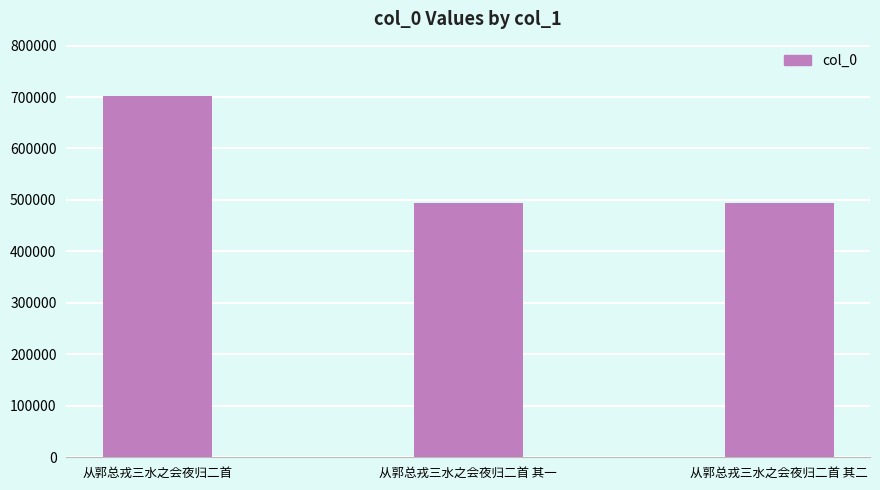

What is the ratio of the value at 从郭总戎三水之会夜归二首 其一 to the value at 从郭总戎三水之会夜归二首 其二?

1.0